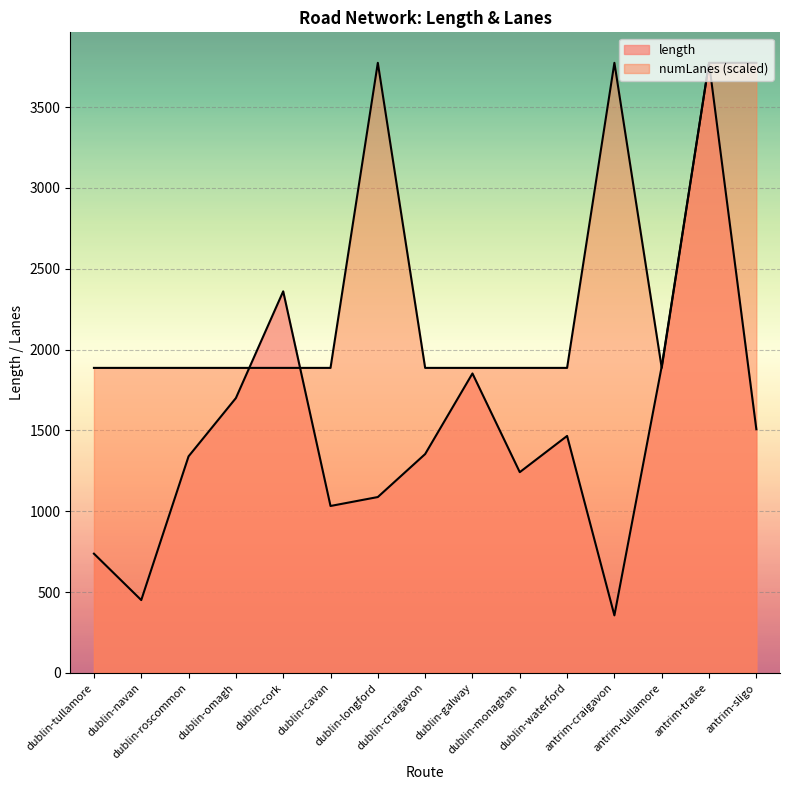

Where is numLanes nearest to the value 2830?

dublin-tullamore